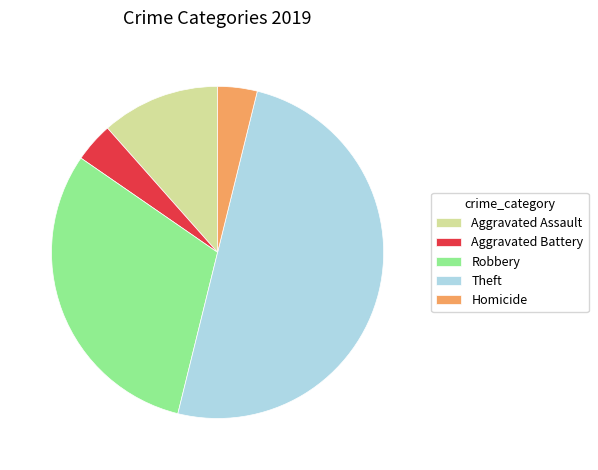

Which slice is the largest?

Theft